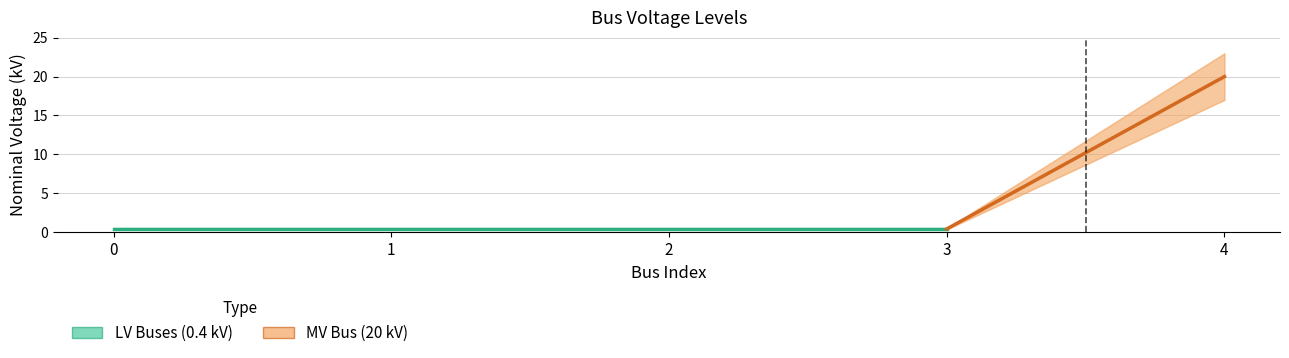

Which category has the highest value across all series?

4